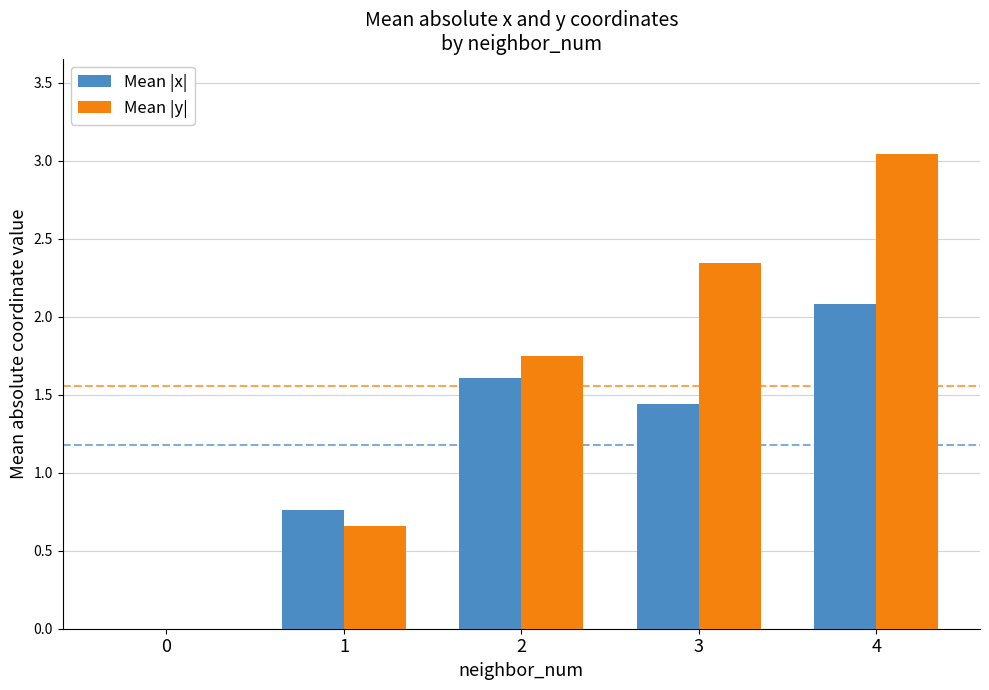

Where does the Mean |x| series first go above 1?

2